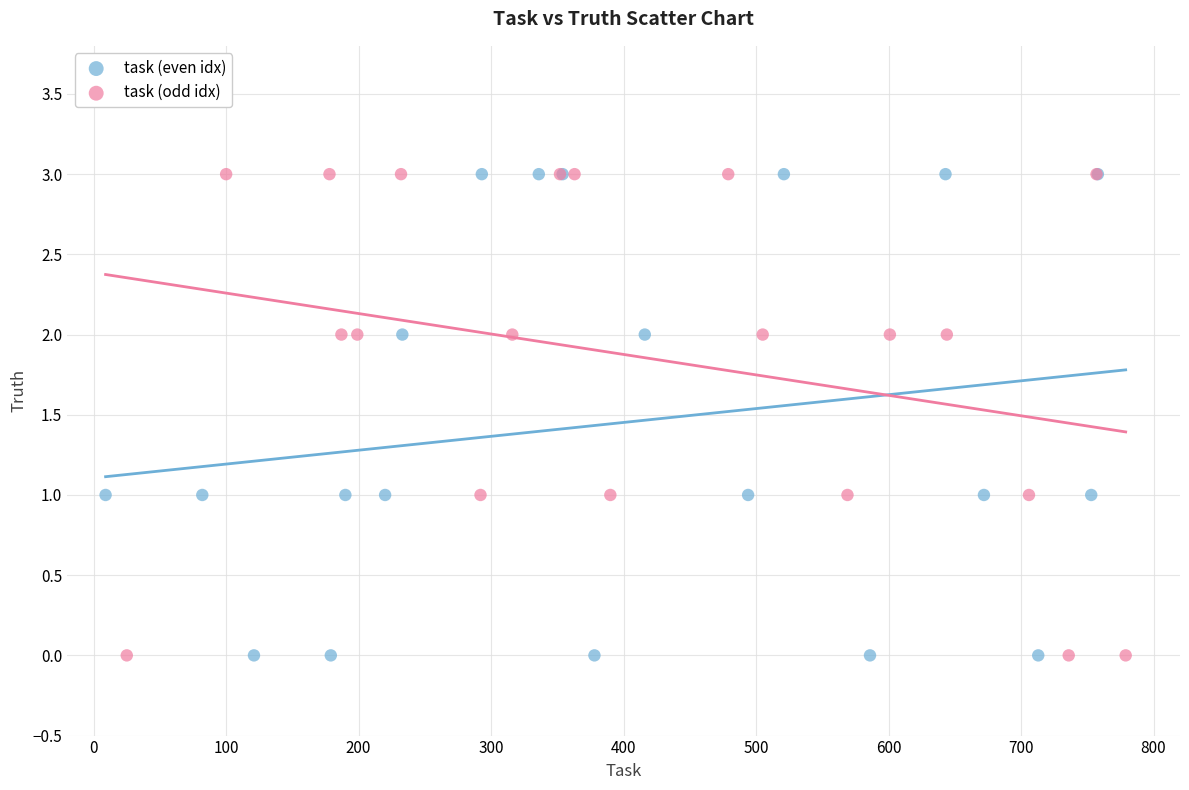

What are all the series names shown in the legend?

task (even idx), task (odd idx)